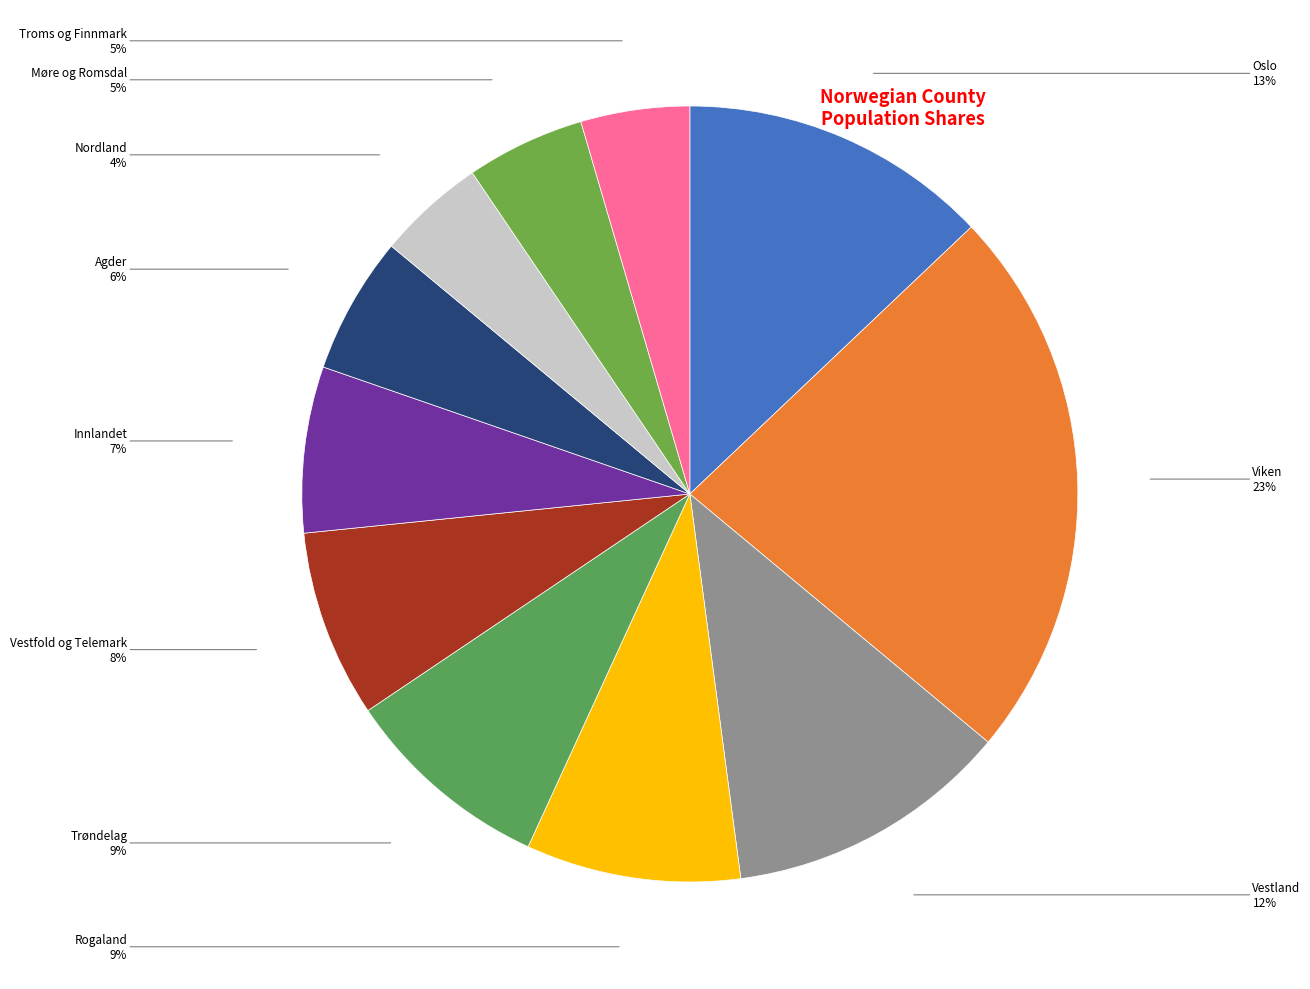

Is there a majority slice in this chart?

No